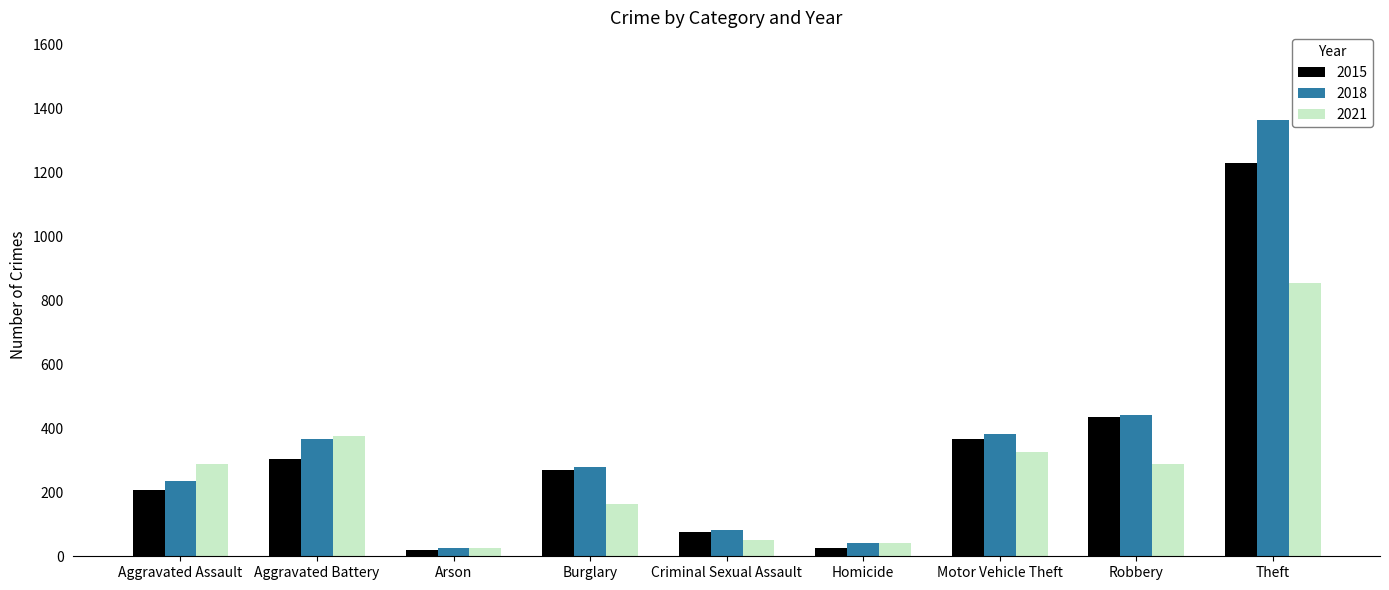

Rank the series by their average value, from highest to lowest.

2018, 2015, 2021